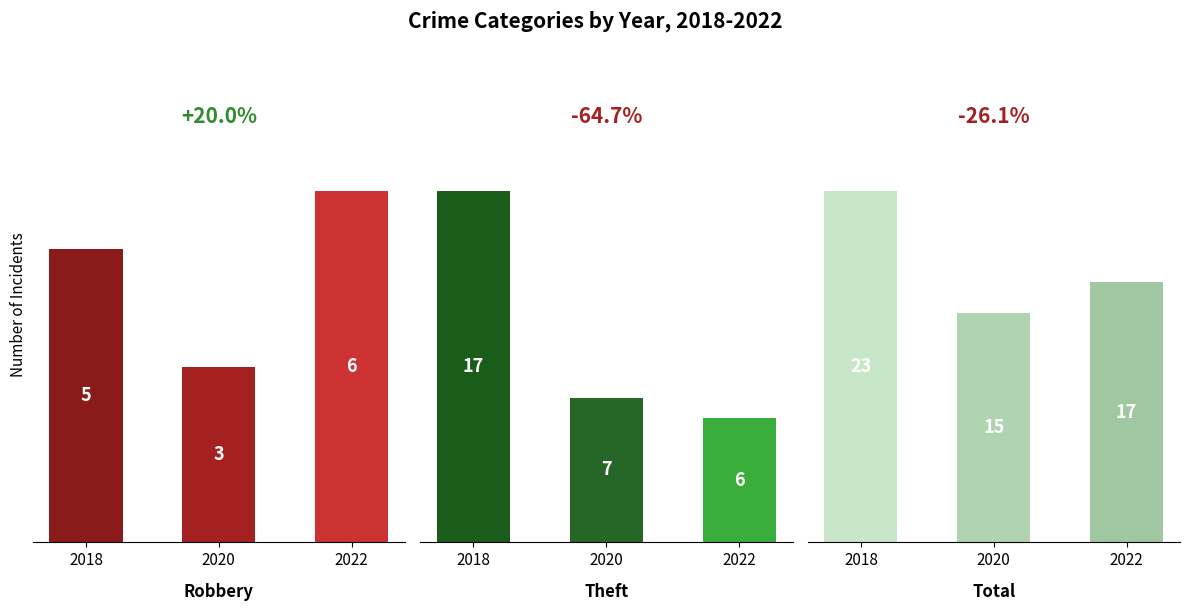

Is it true that Theft equals 6 at 2022?

True